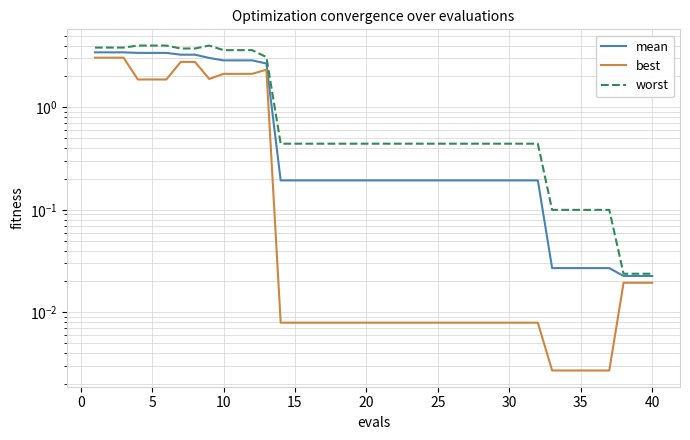

The best series shows 0.0 at 25. True or false?

True